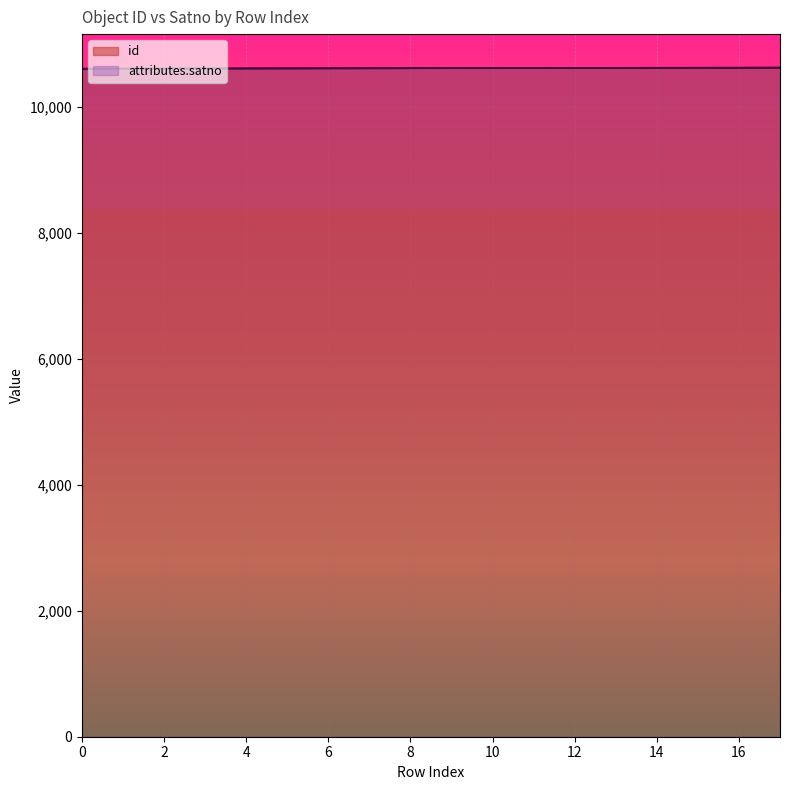

List the series in order of their peak value, lowest first.

id, attributes.satno